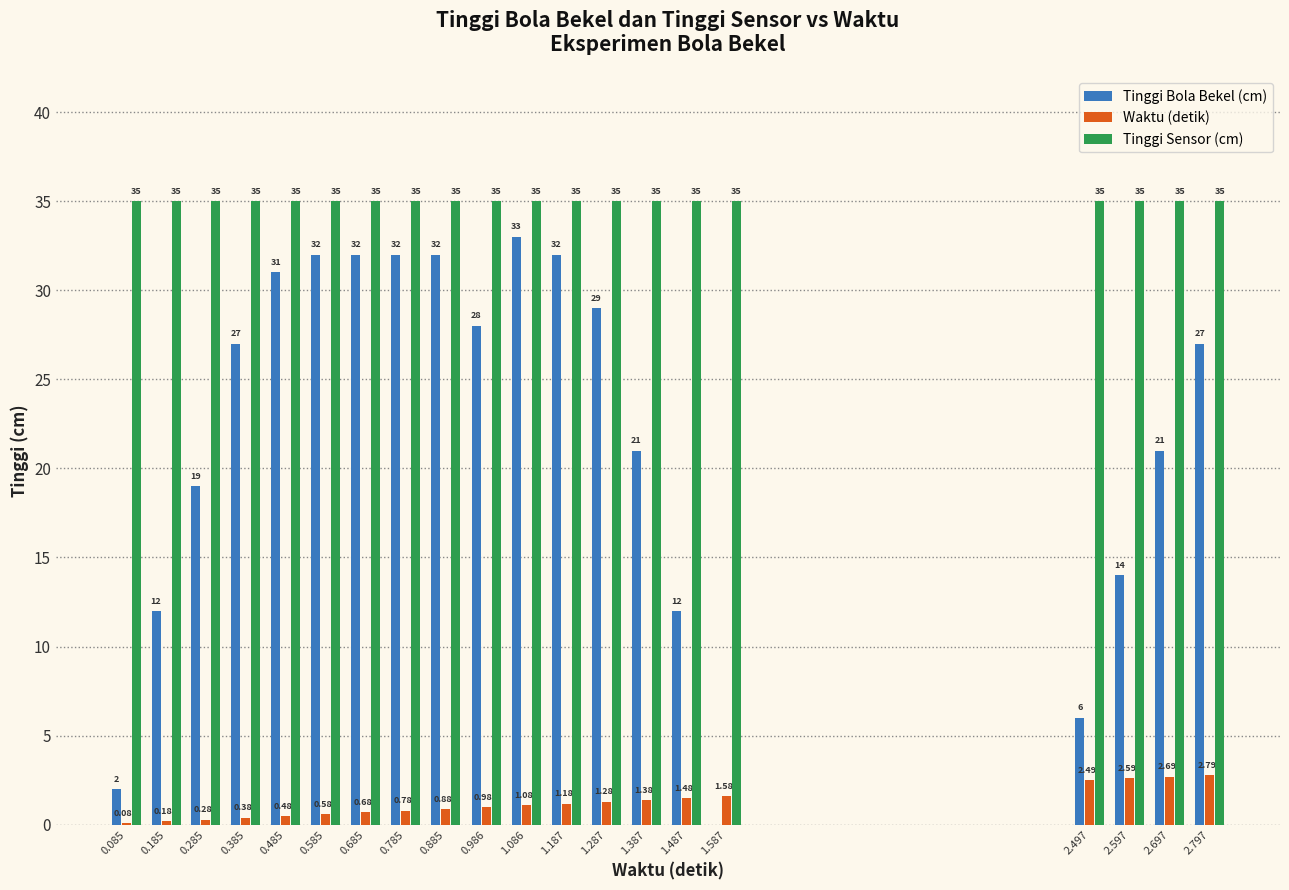

How many categories are shown in the chart?

20